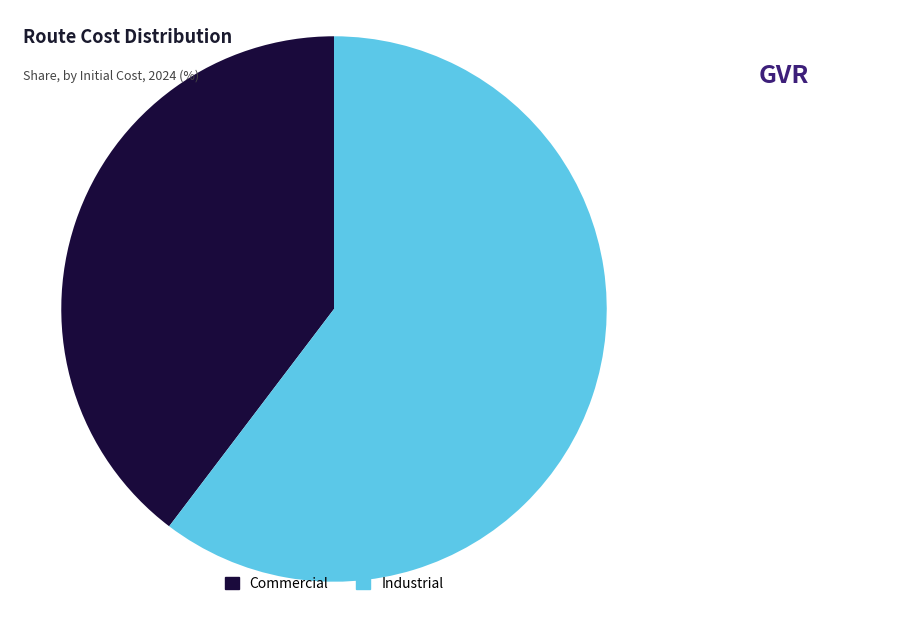

Do Commercial and Industrial together represent more than half of the pie?

Yes